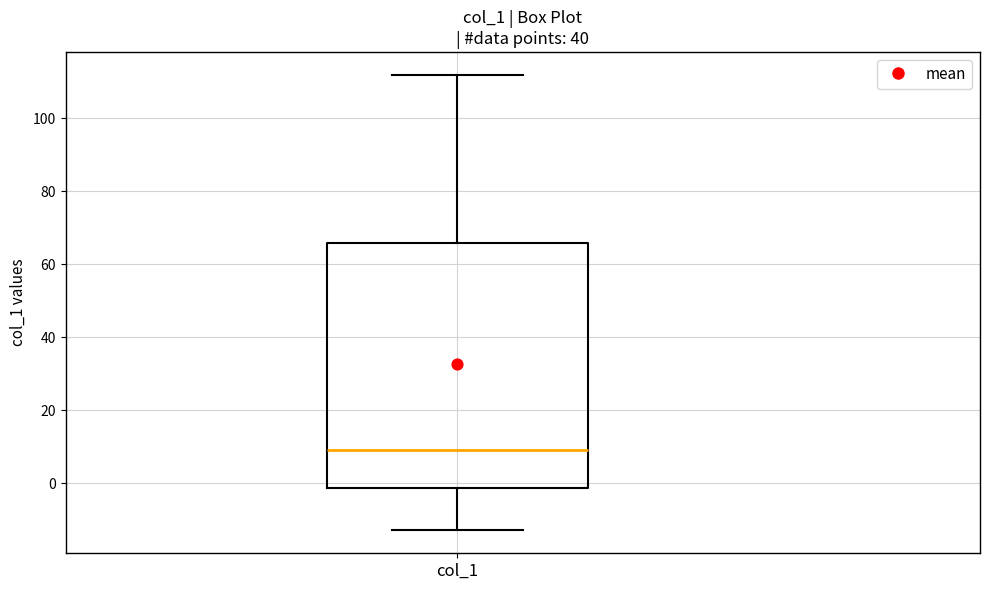

Read this box plot against the y-axis: the position of the median line, the range covered by the box, and the ends of both whiskers. The values are not printed on the chart, so give them approximately, as read against the axis.

median 10, box -2 to 66, whiskers -12 to 112